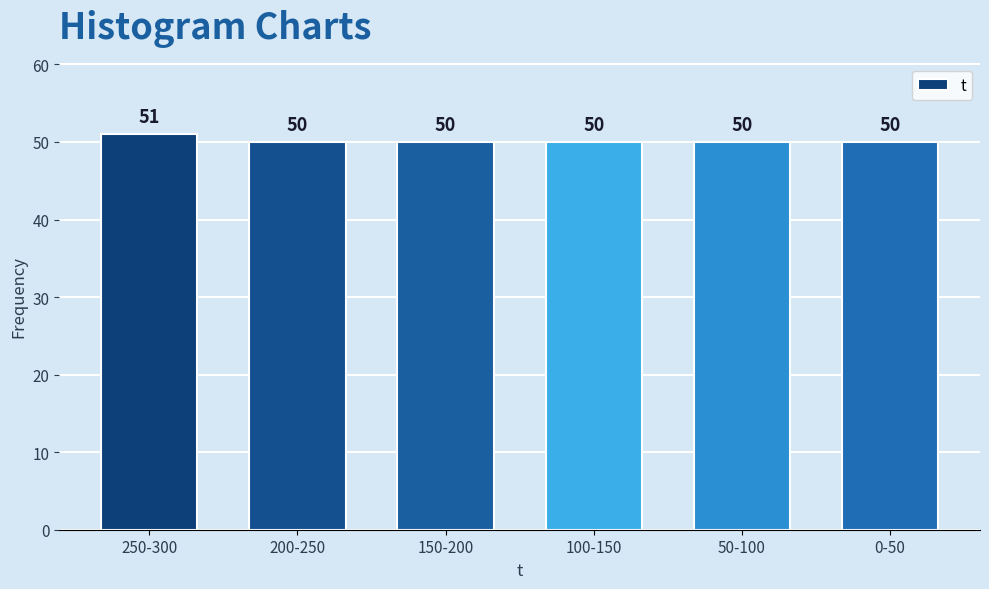

Reading left to right, transcribe all the data shown in this chart.

51	50	50	50	50	50